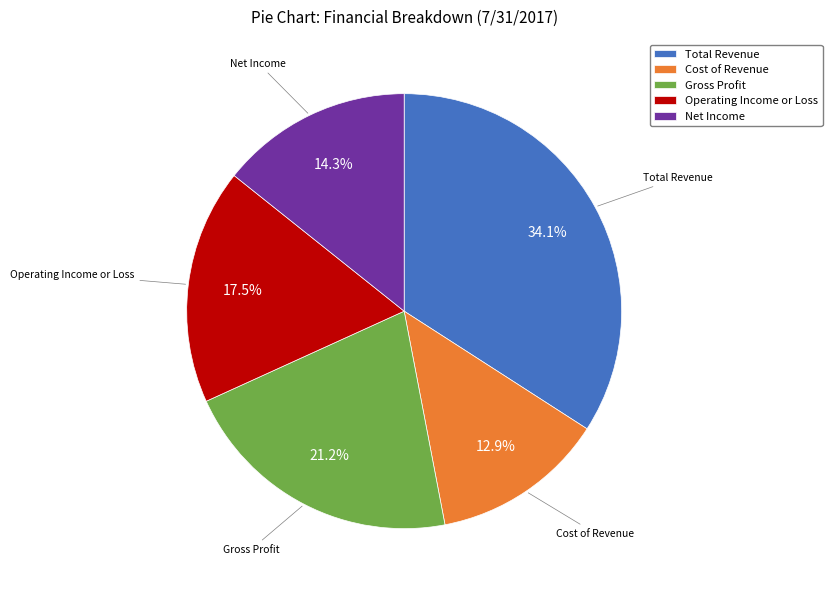

Is it true that Gross Profit is 35% of the pie?

False